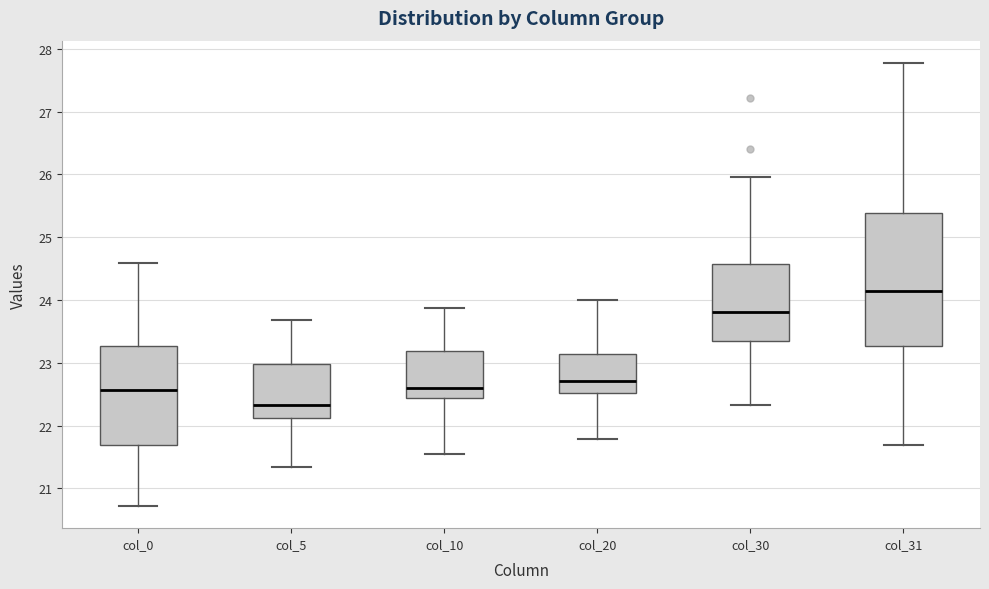

Reading left to right, read every box against the y-axis: the position of its median line, the range the box covers, and the ends of its whiskers. The values are not printed on the chart, so give them approximately, as read against the axis.

col_0: median 22.6, box 21.7 to 23.3, whiskers 20.7 to 24.6
col_5: median 22.3, box 22.1 to 23.0, whiskers 21.3 to 23.7
col_10: median 22.6, box 22.4 to 23.2, whiskers 21.5 to 23.9
col_20: median 22.7, box 22.5 to 23.1, whiskers 21.8 to 24.0
col_30: median 23.8, box 23.4 to 24.6, whiskers 22.3 to 26.0
col_31: median 24.1, box 23.3 to 25.4, whiskers 21.7 to 27.8